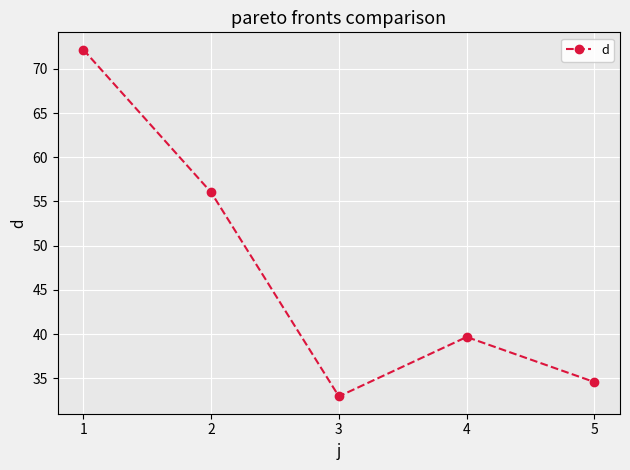

The value at 1 is 30.0. True or false?

False